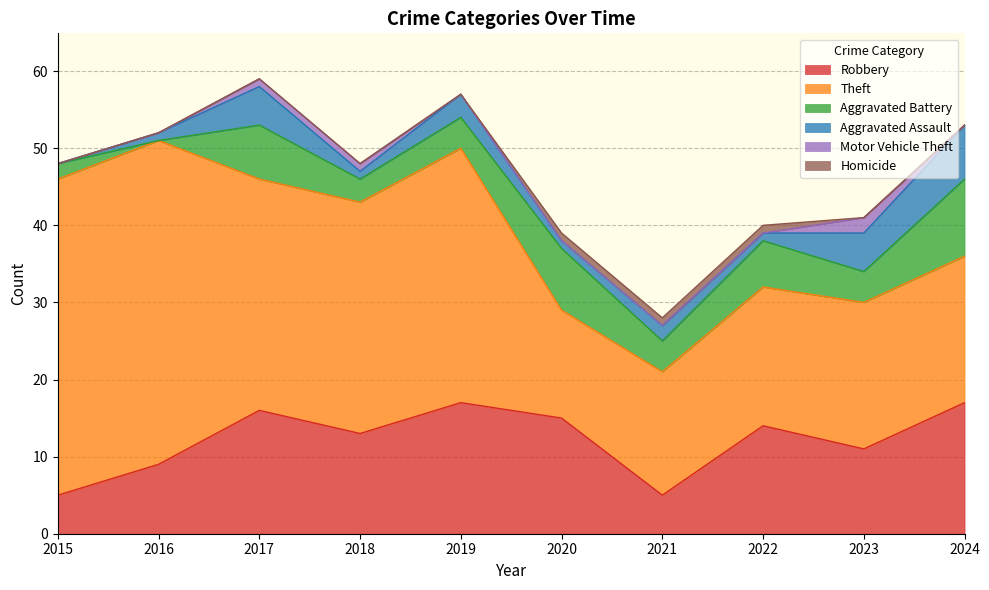

What is the value of the Robbery point at the 1st from the left?

5